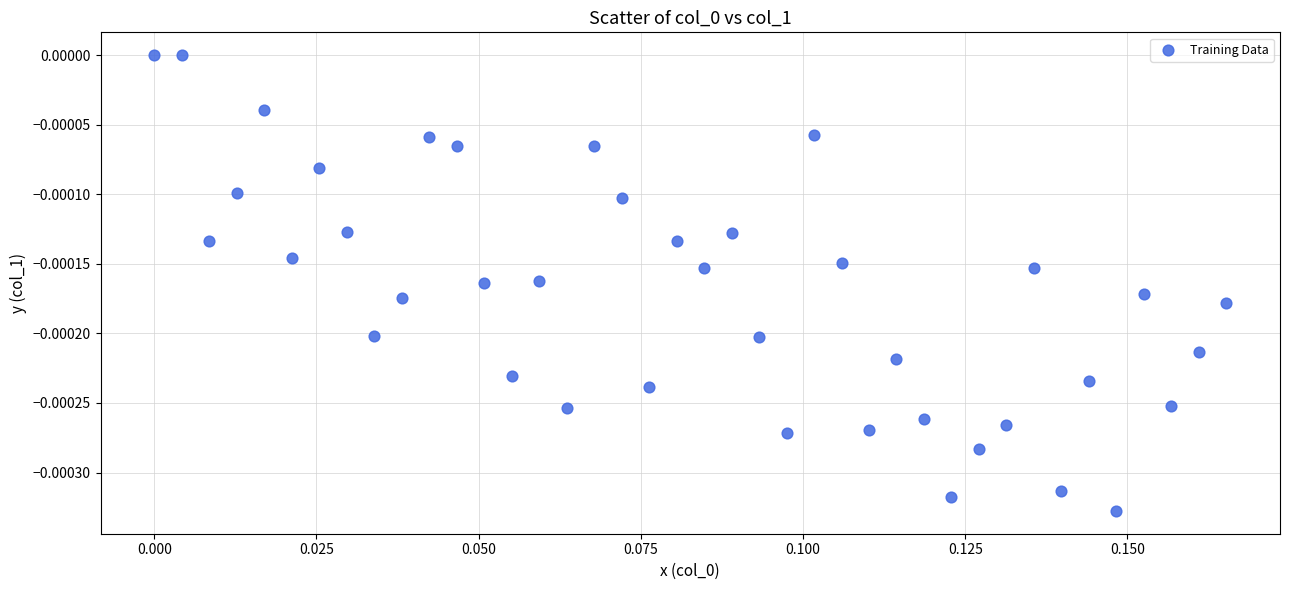

How many points are shown in the scatter plot?

40